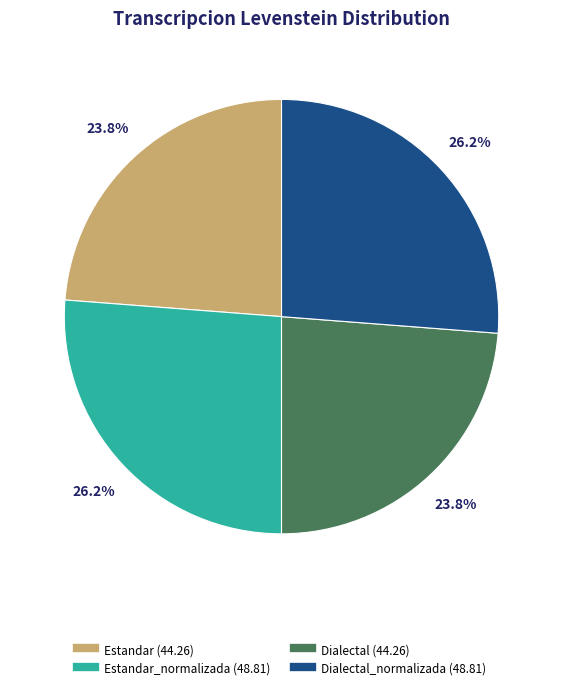

Is there a majority slice in this chart?

No